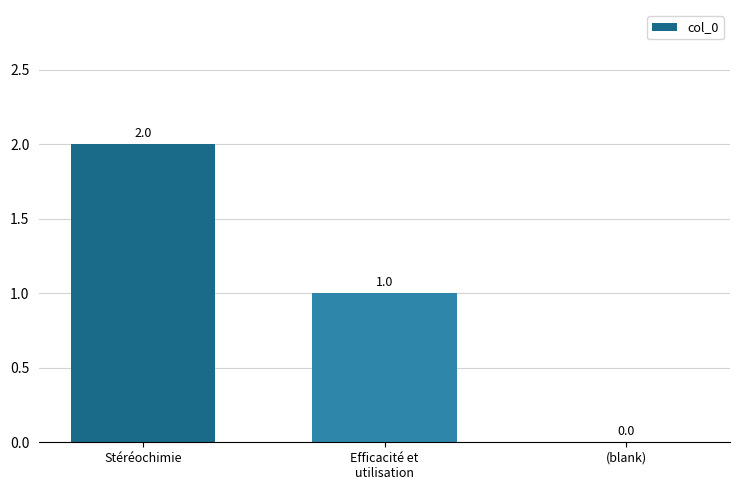

The chart shows a value of 3 at Stéréochimie. True or false?

False